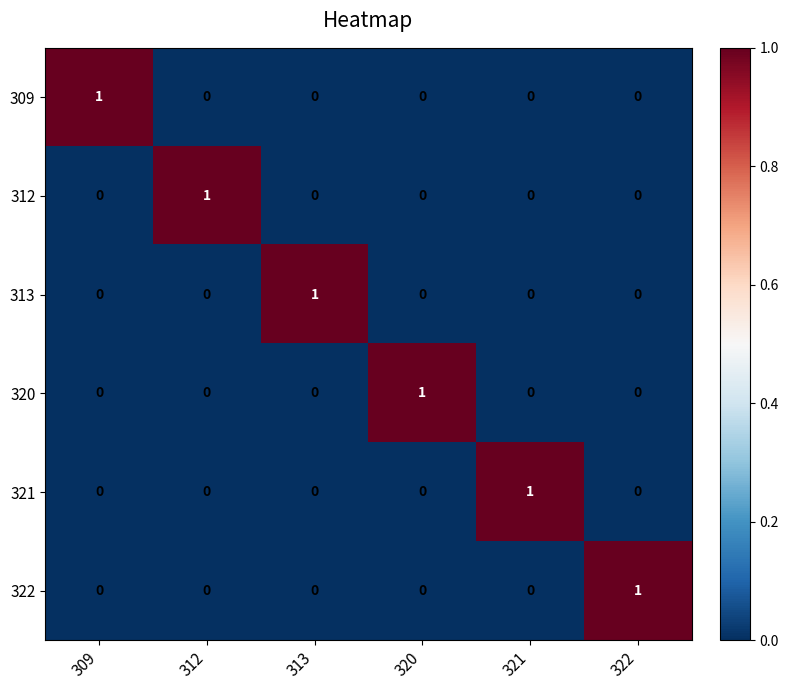

How many 309 values are between 0 and 1?

6